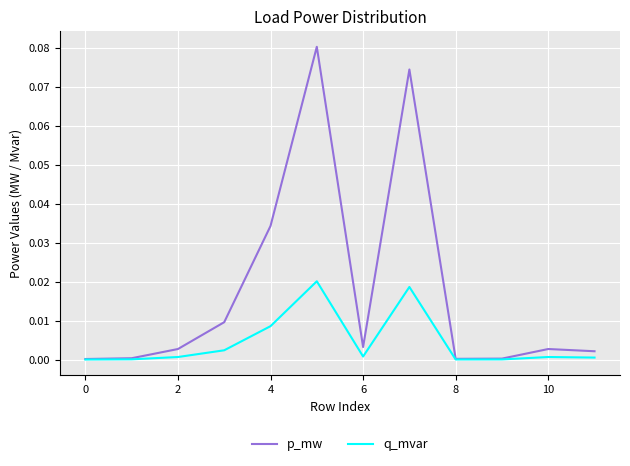

Which series has the largest total across all categories?

p_mw